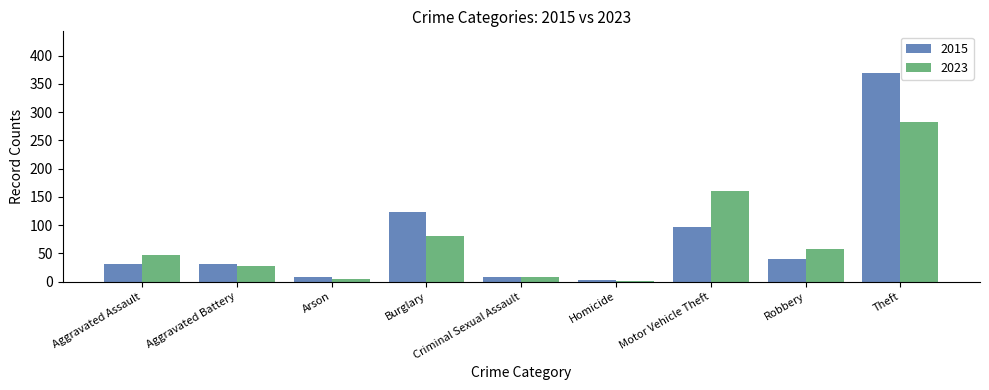

What is the label of the 4th bar from the right?

Homicide